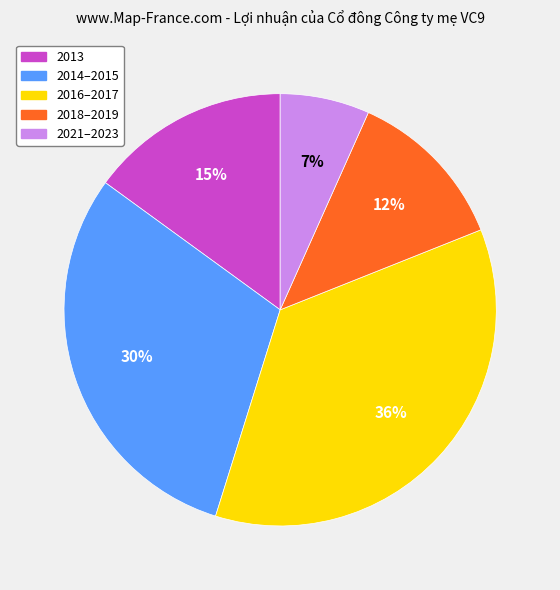

Is there any slice that represents more than half of the pie?

No